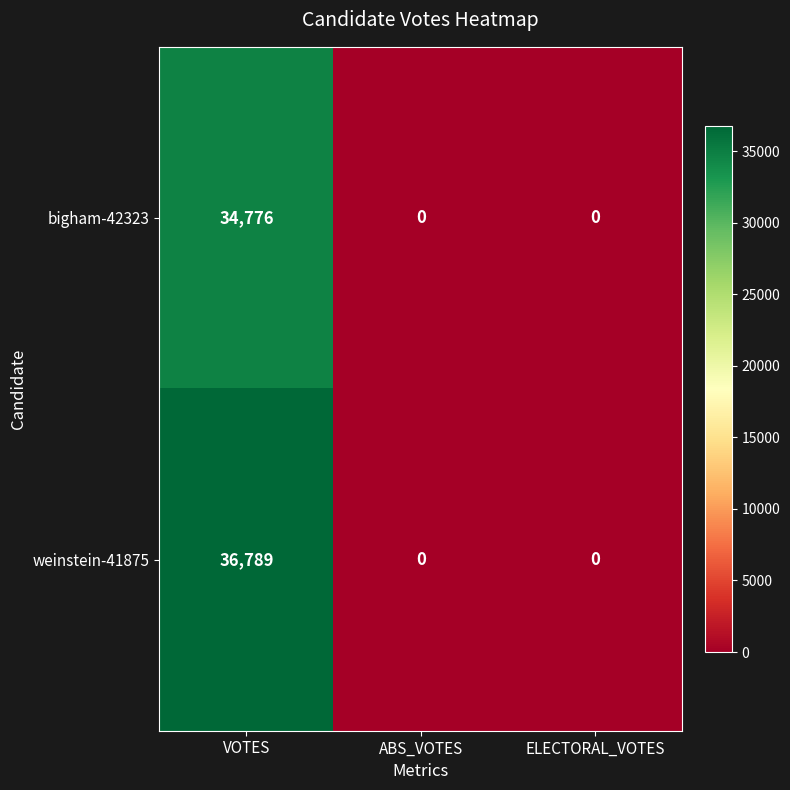

Count the bigham-42323 values in the range 0 to 34776.

3